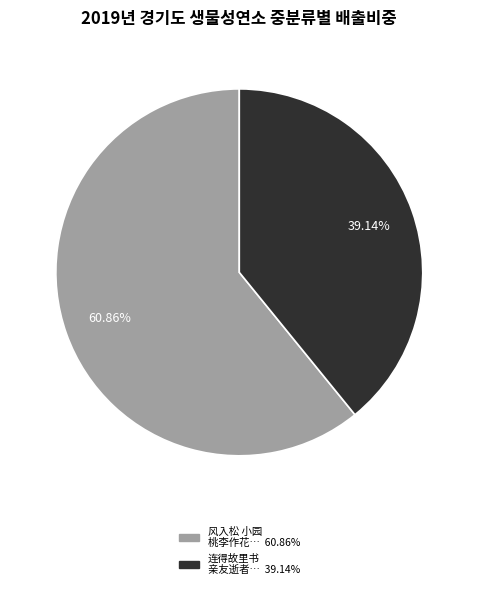

Is there any slice that represents more than half of the pie?

Yes